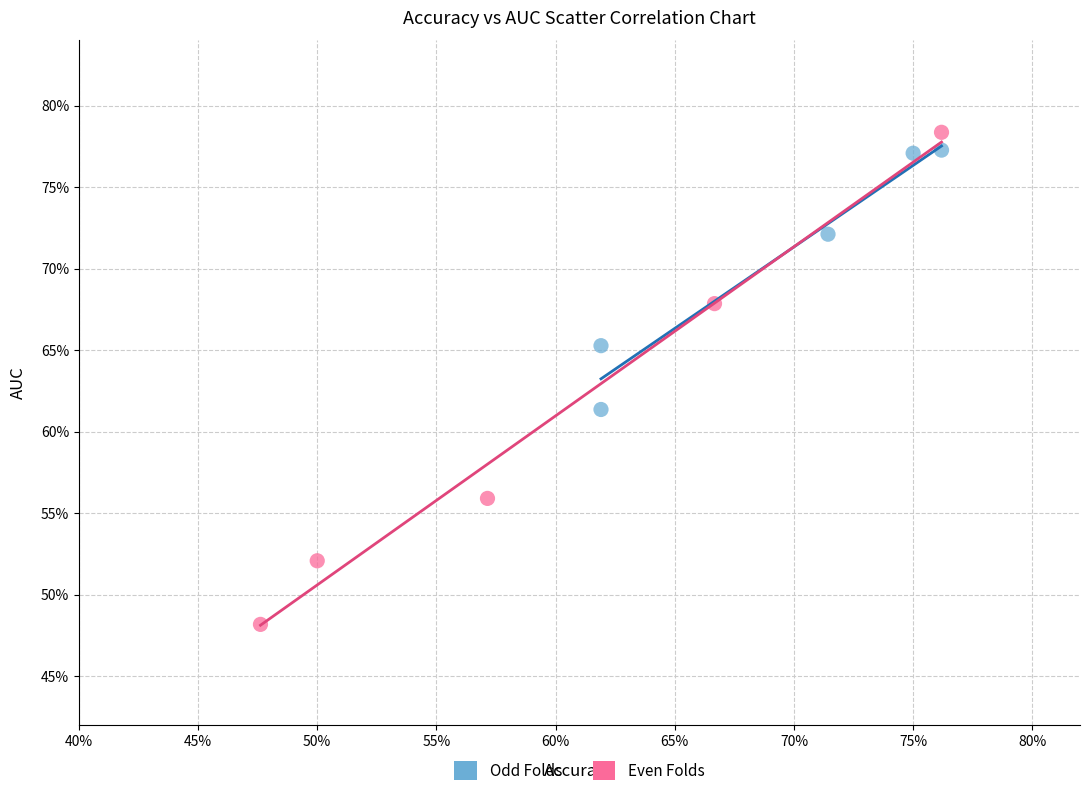

What are all the series names shown in the legend?

Odd Folds, Even Folds